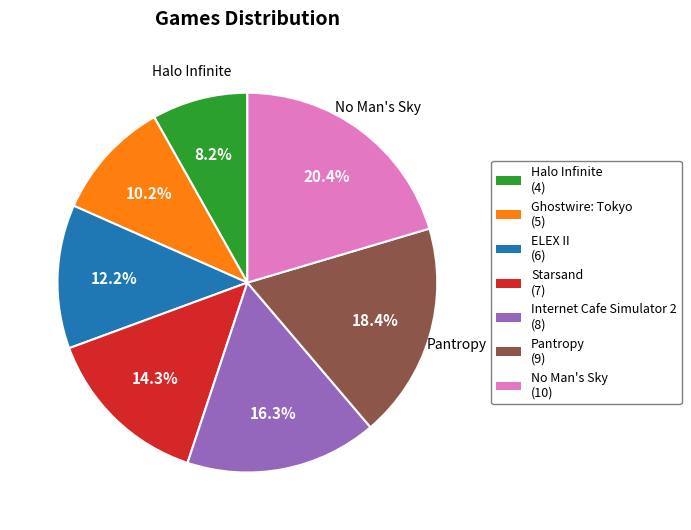

Does any single category account for the majority?

No